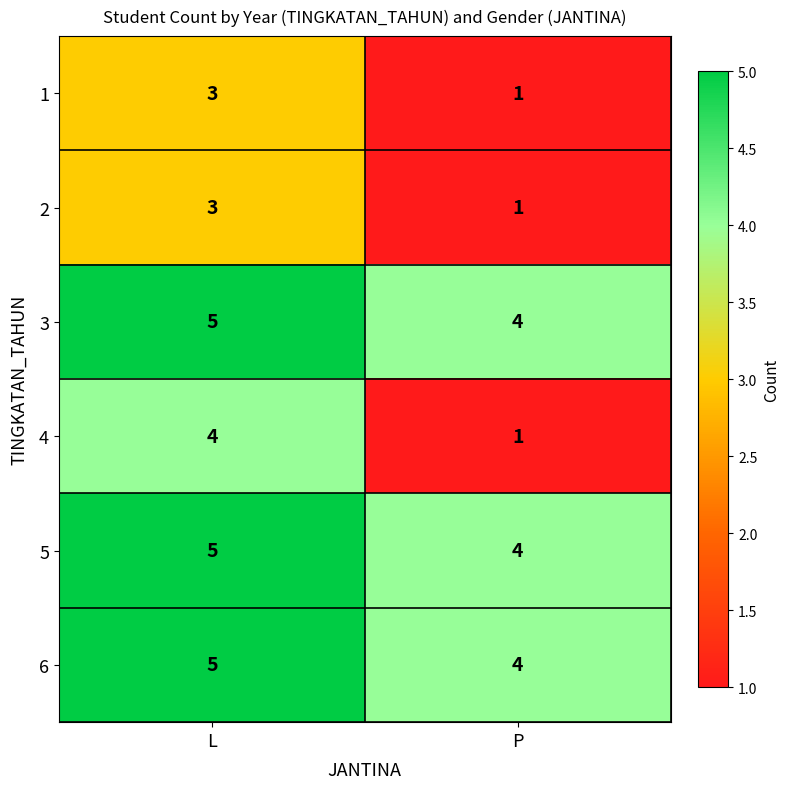

Which series changed the most between L and P?

4